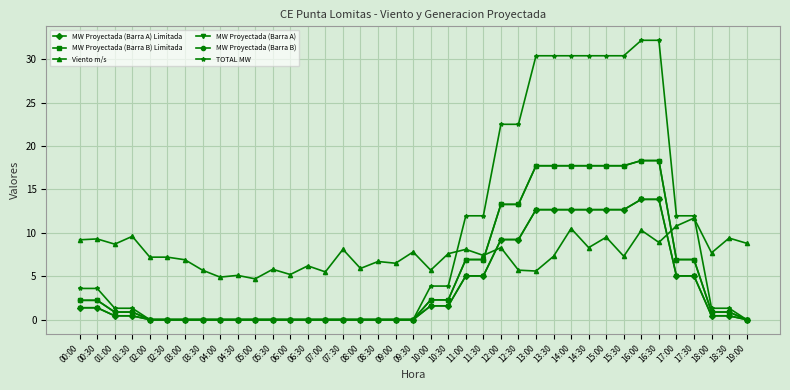

True or false: MW Proyectada (Barra B) Limitada has a value of 13.3 at 12:00.

True